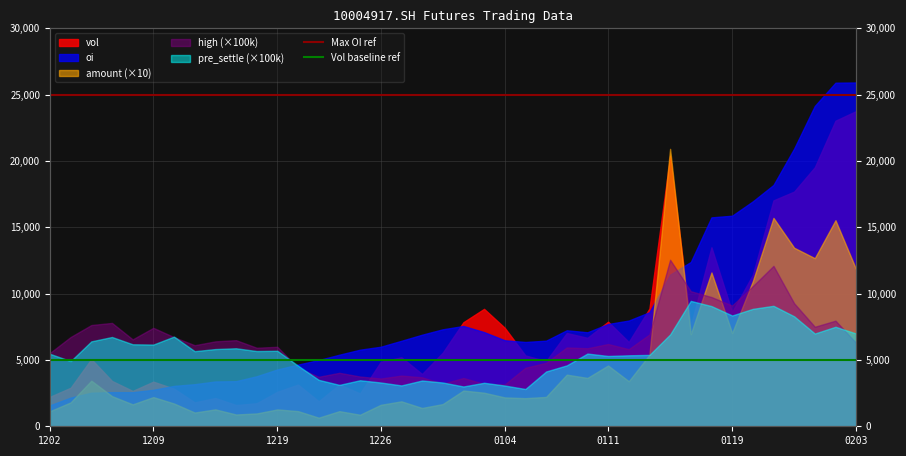

Is the value of Vol baseline ref at 1202 greater than the value of Max OI ref at 1209?

No